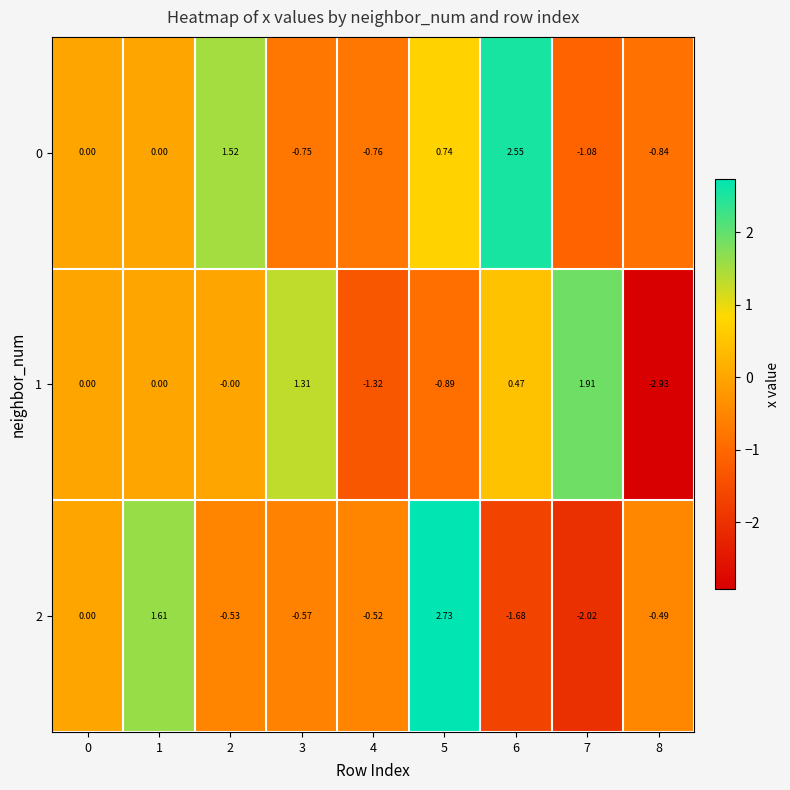

Which label corresponds to the largest value in the chart?

5